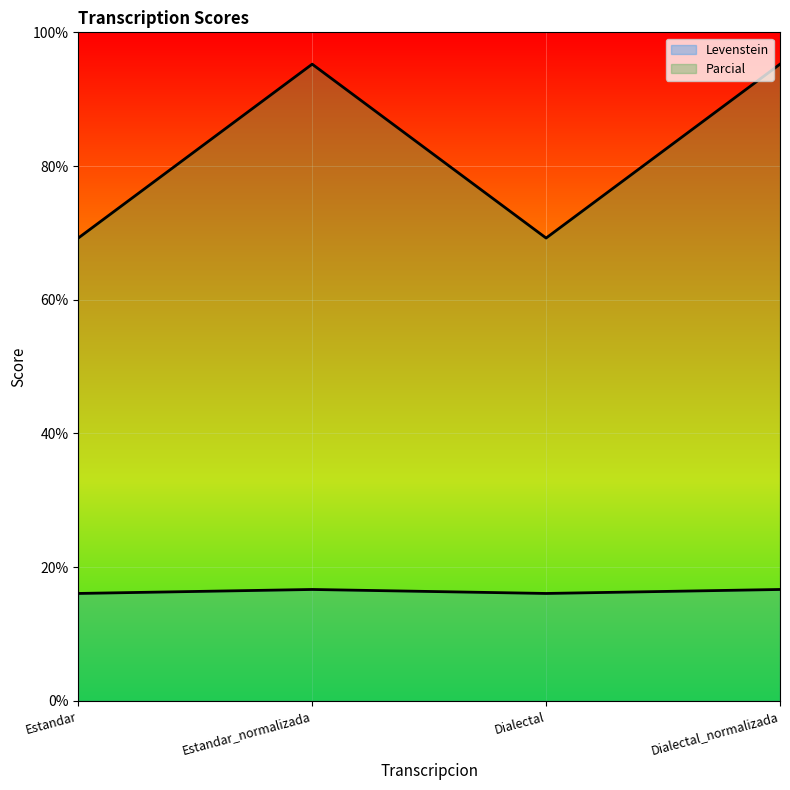

True or false: Parcial and Levenstein intersect in this chart.

False